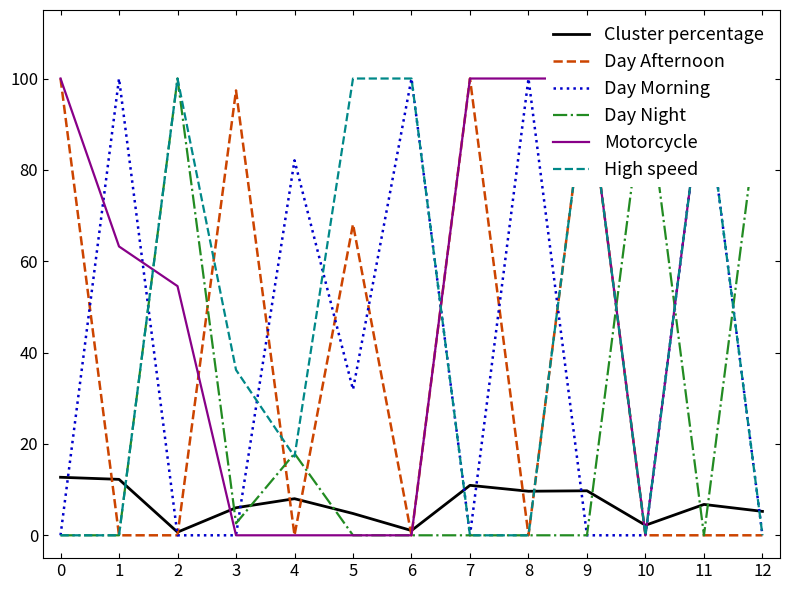

True or false: Cluster percentage has a value of 12.2 at 1.

True